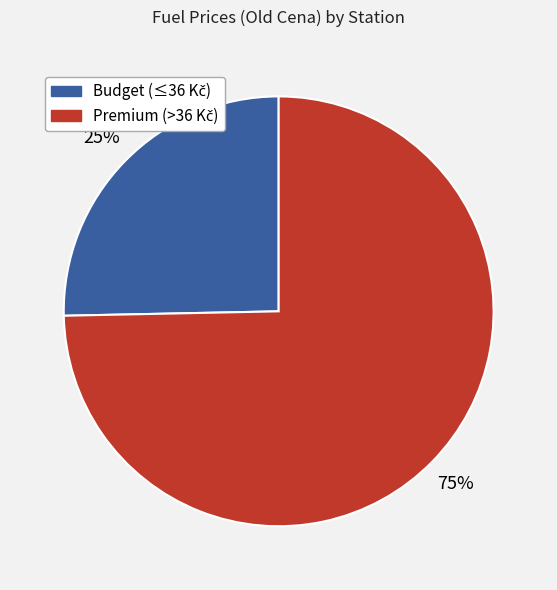

Count the number of slices in the pie.

2